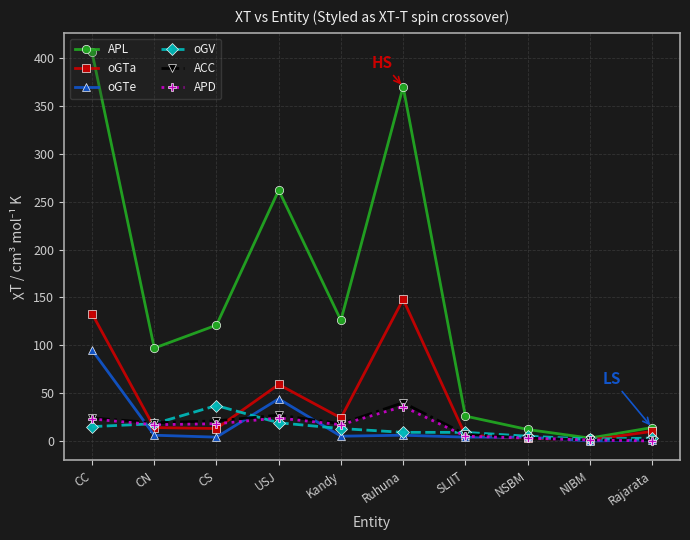

What is the value of the oGTa point at the 10th from the left?

10